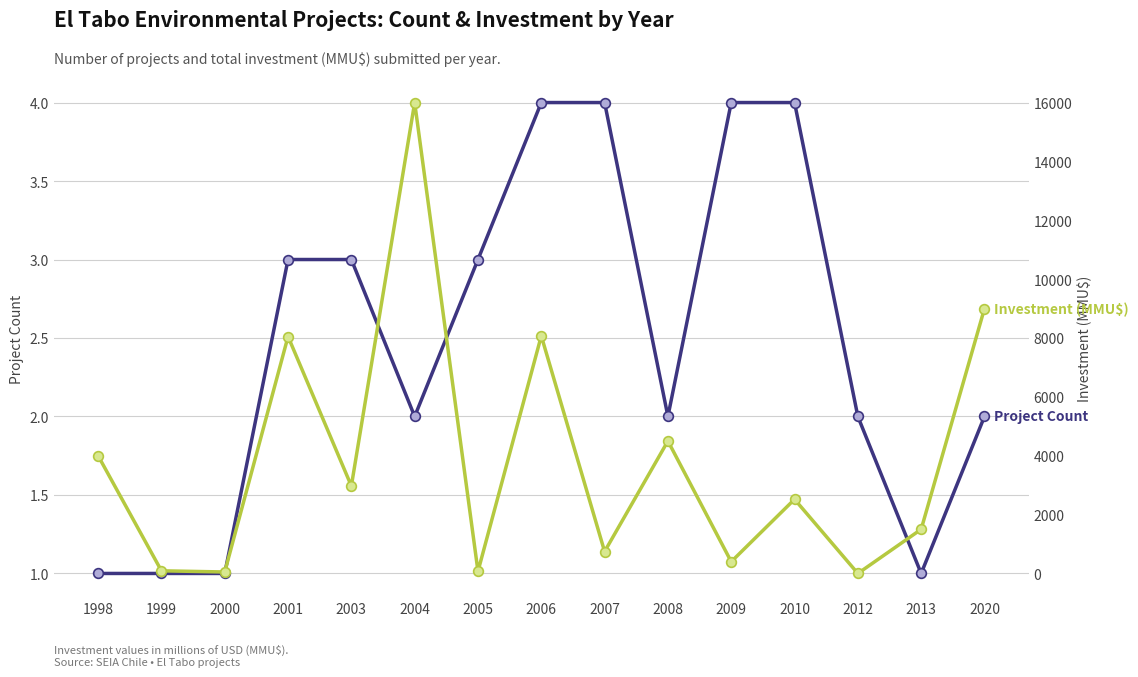

How many intersections are there between Investment (MMU$) and Project Count?

2